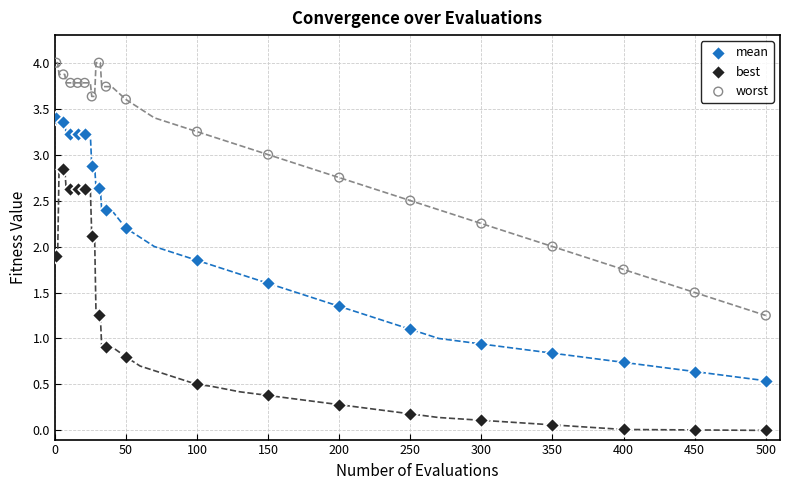

Which series reaches the minimum Y coordinate?

best